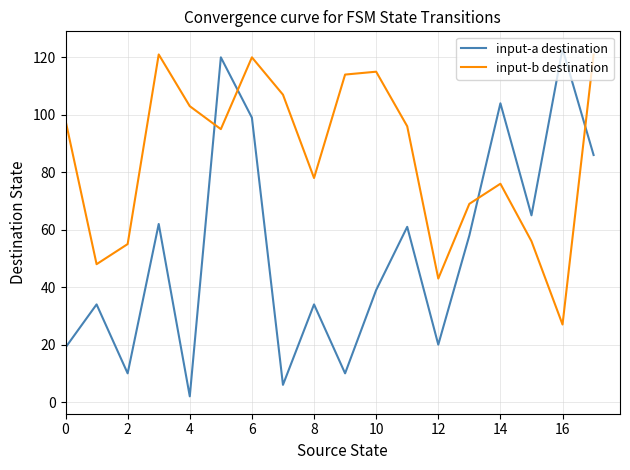

What are all the series names shown in the legend?

input-a destination, input-b destination